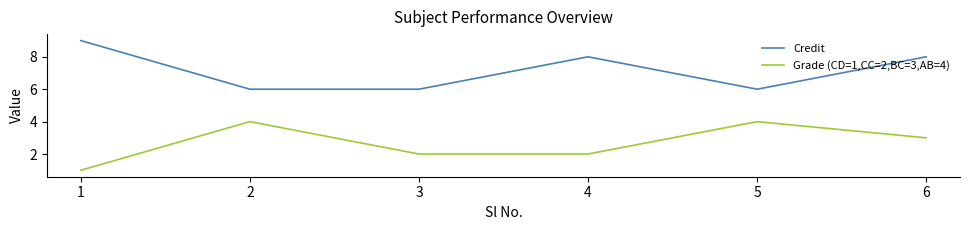

True or false: Grade (CD=1,CC=2,BC=3,AB=4) and Credit cross at least once.

False